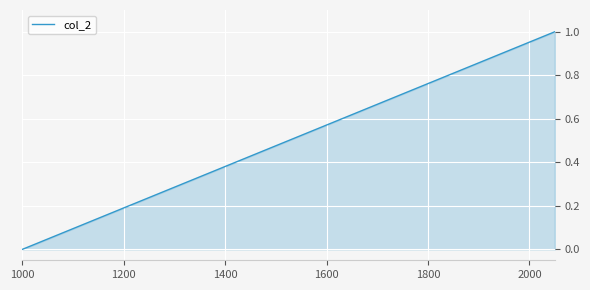

What is the average value?

0.3